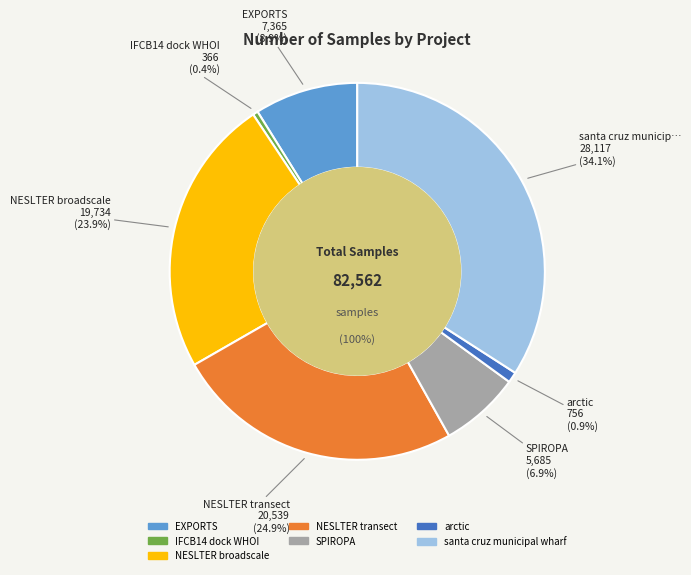

To the nearest percent, what portion does arctic represent?

1%